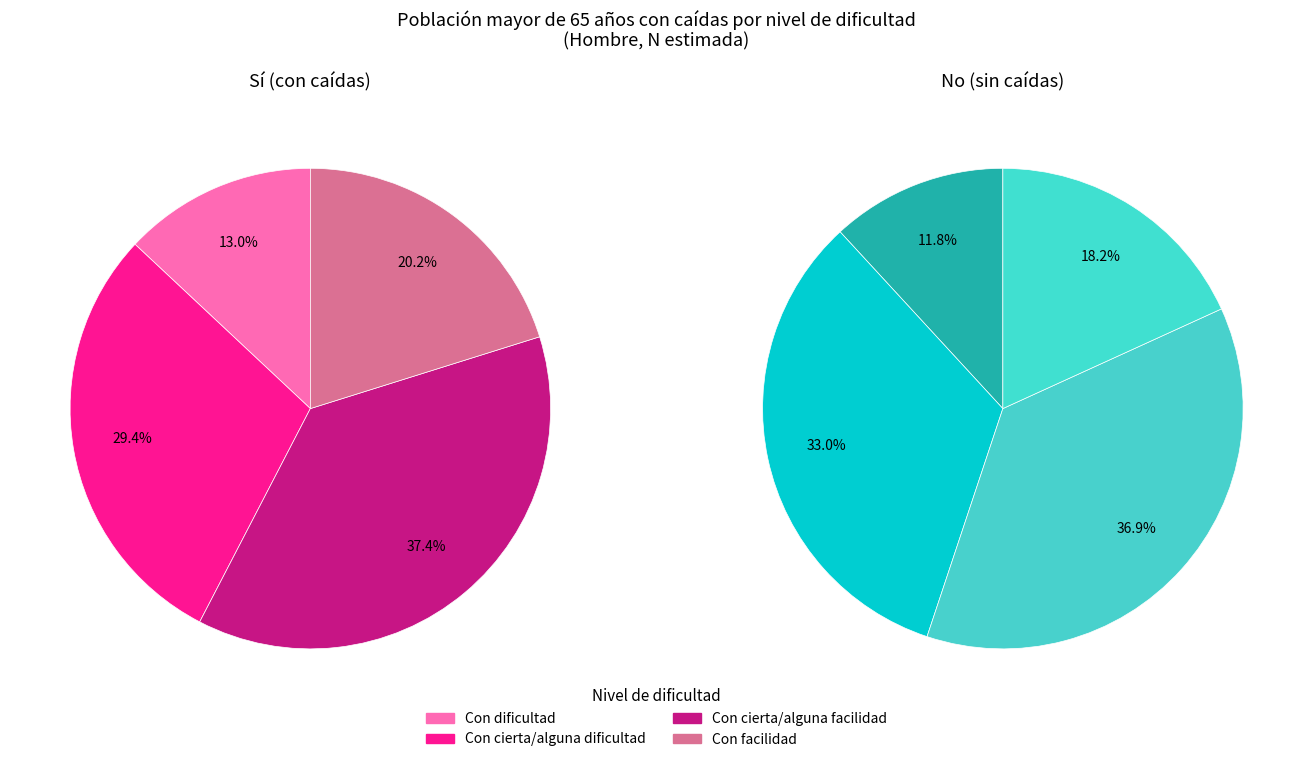

Does any single category account for the majority?

No